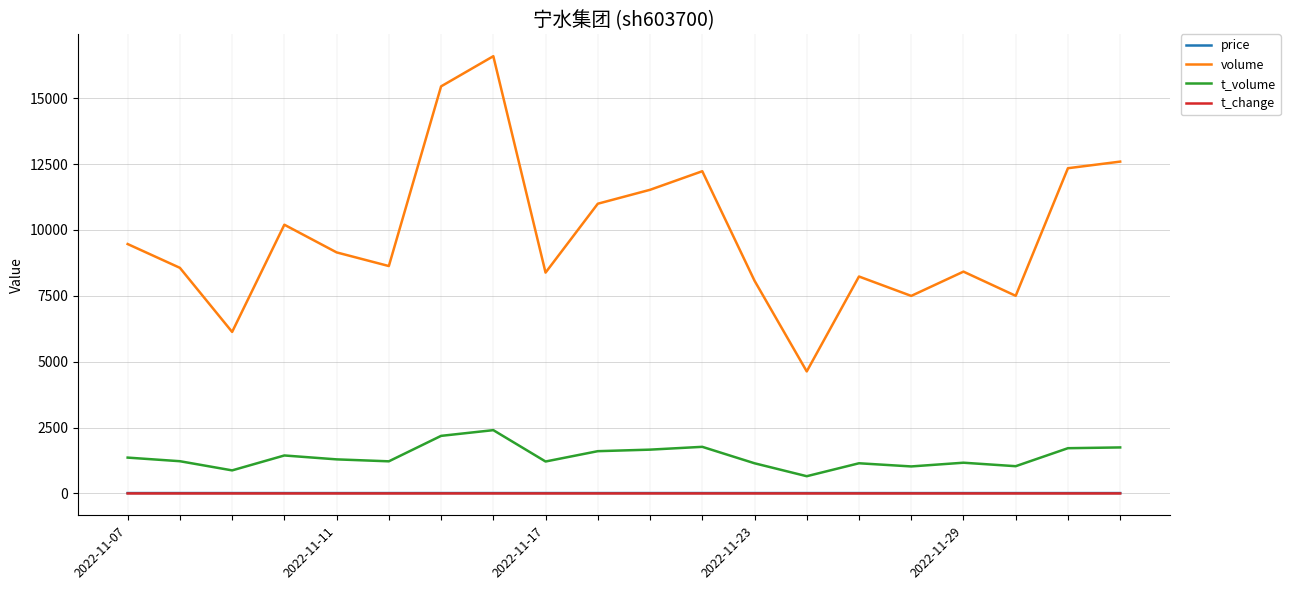

True or false: volume and t_change cross at least once.

False